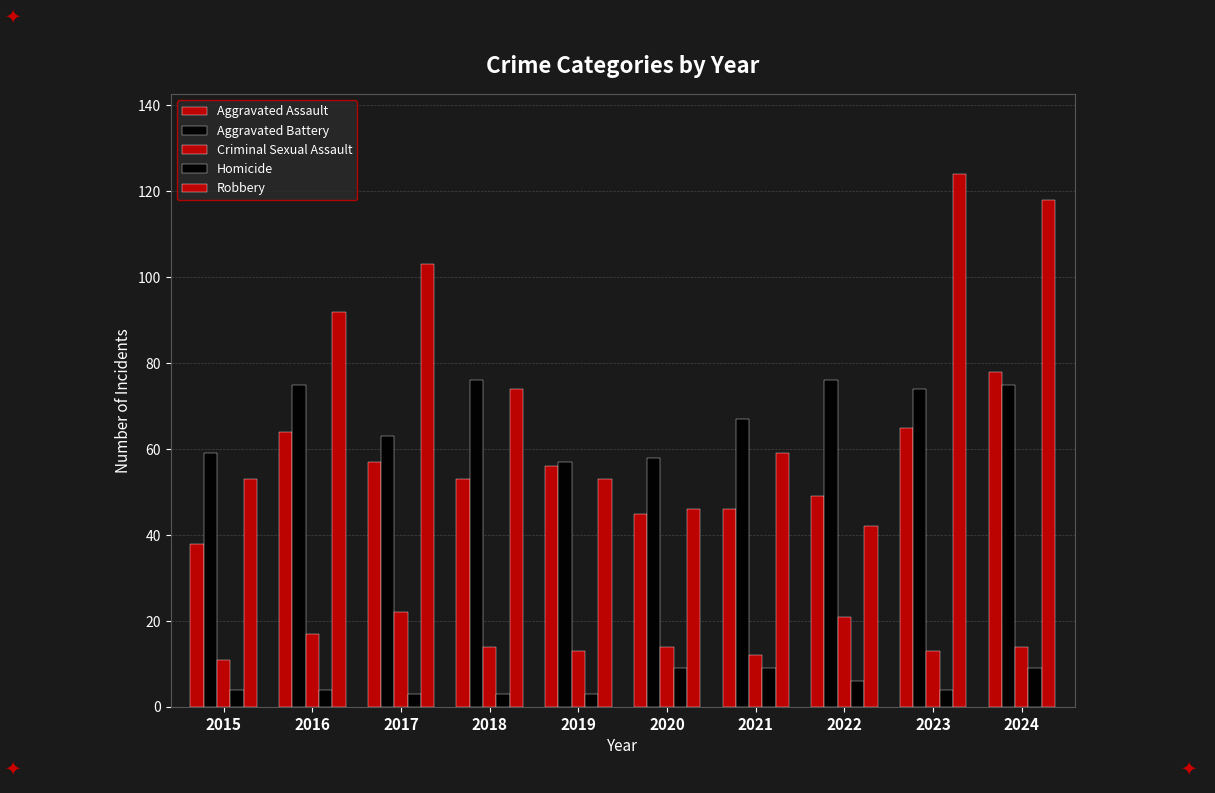

How many bars are there in each group?

5